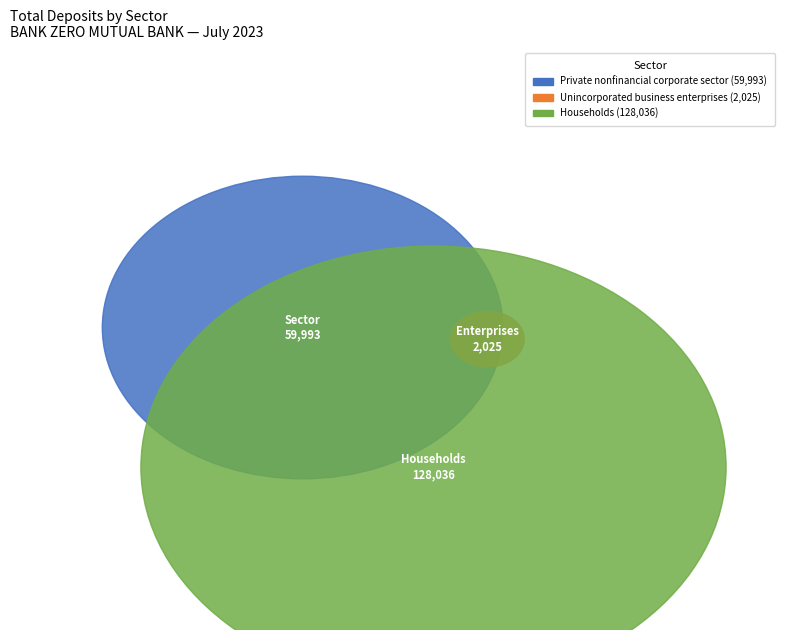

Is there any slice that represents more than half of the pie?

Yes